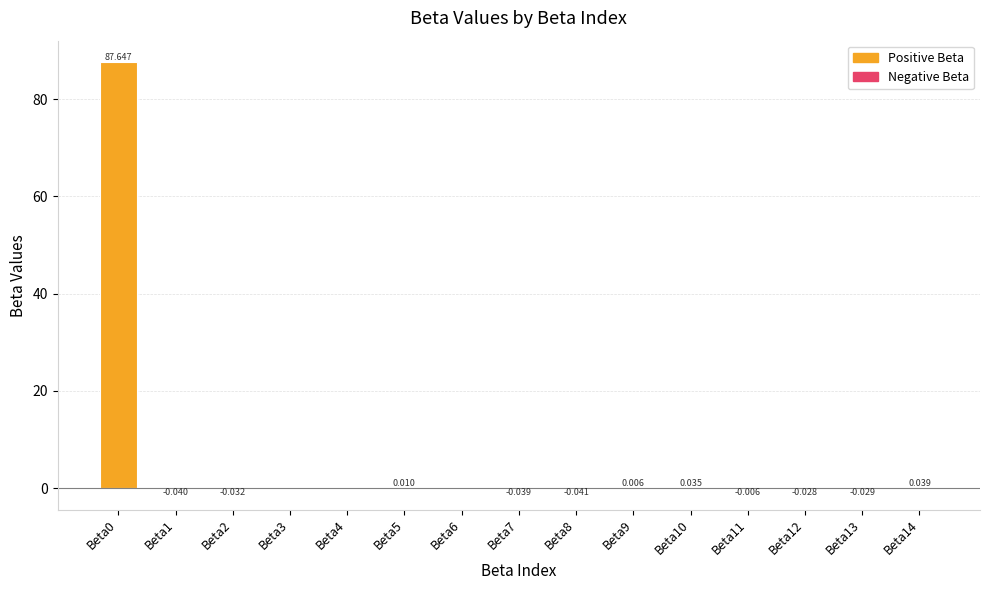

How many series are shown in this chart?

1